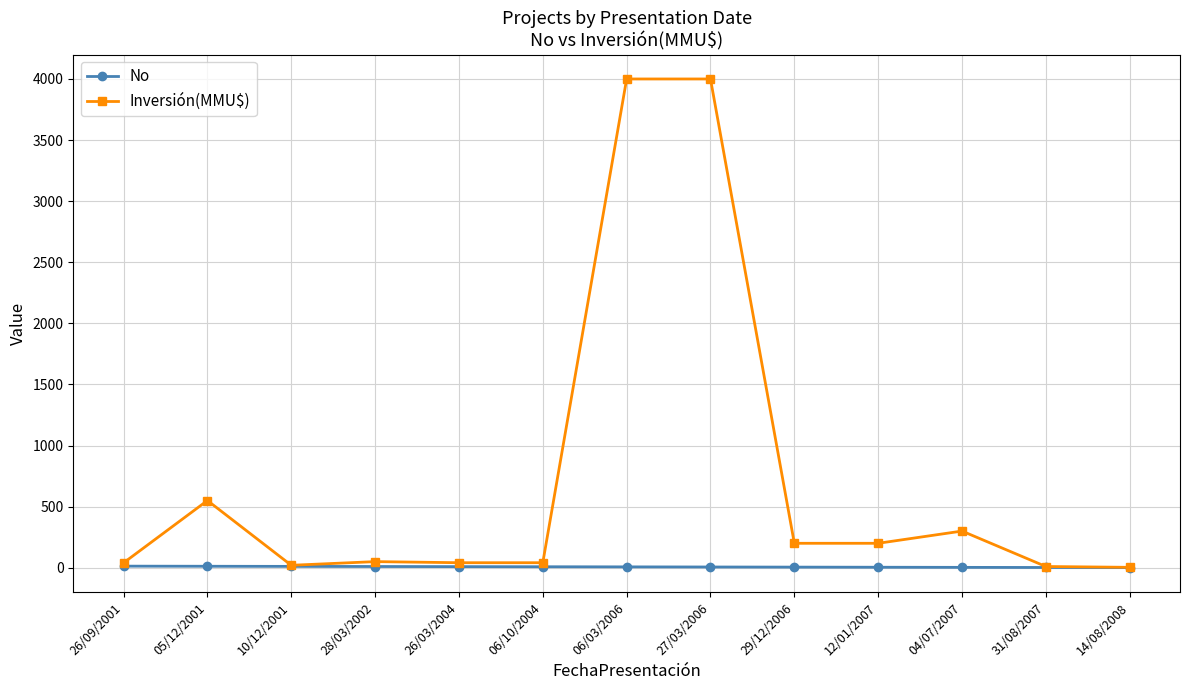

What position from the left is 26/03/2004?

5